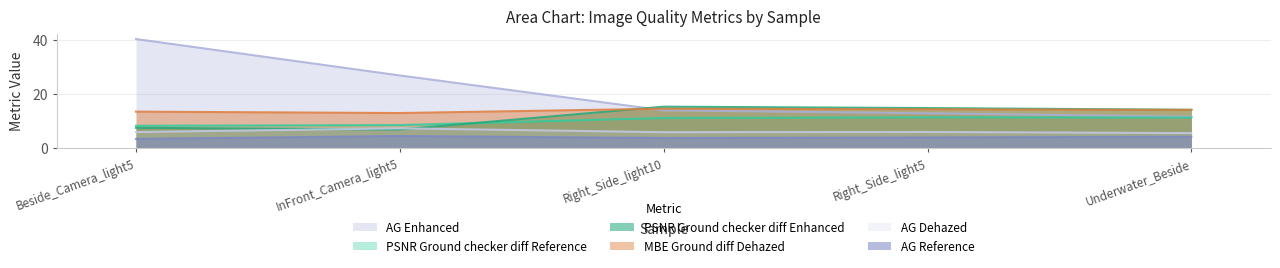

What position from the left is InFront_Camera_light5?

2